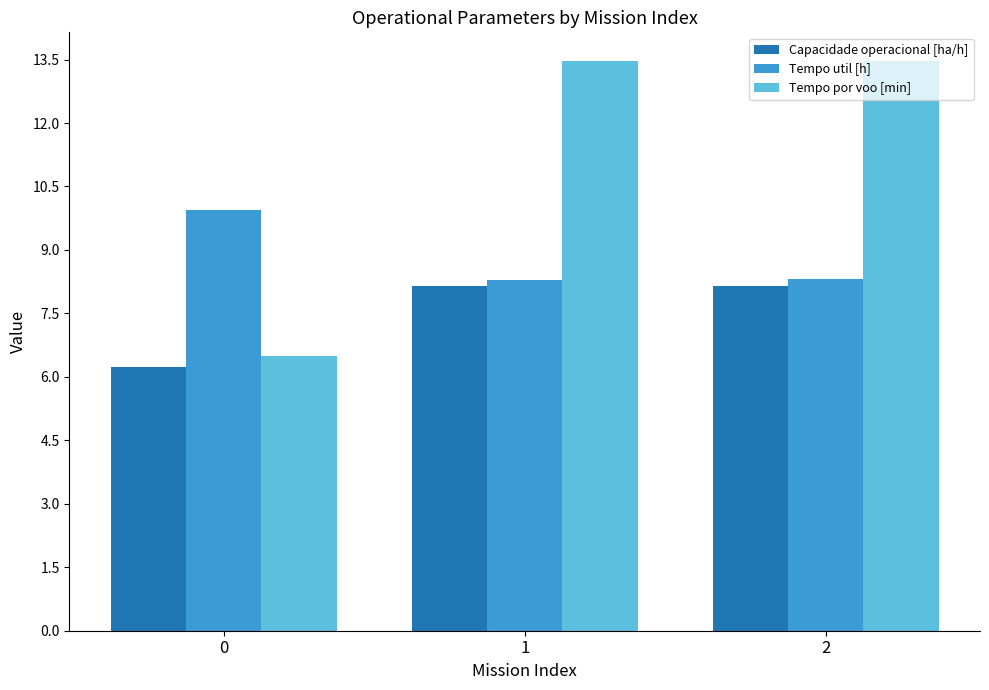

True or false: Tempo por voo [min] has a value of 13.5 at 2.

True